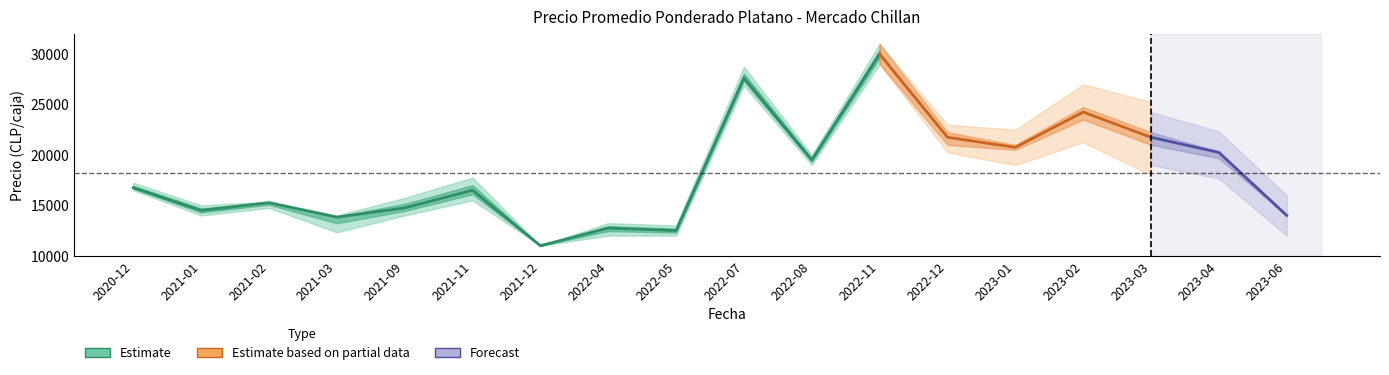

At which category does the chart reach its minimum across all series?

2021-12